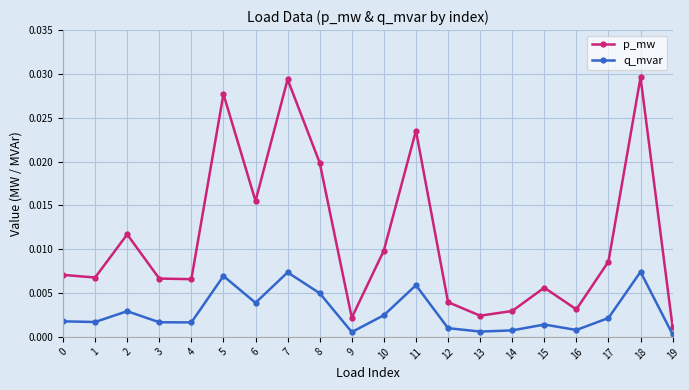

Rank the series by their average value, from lowest to highest.

q_mvar, p_mw